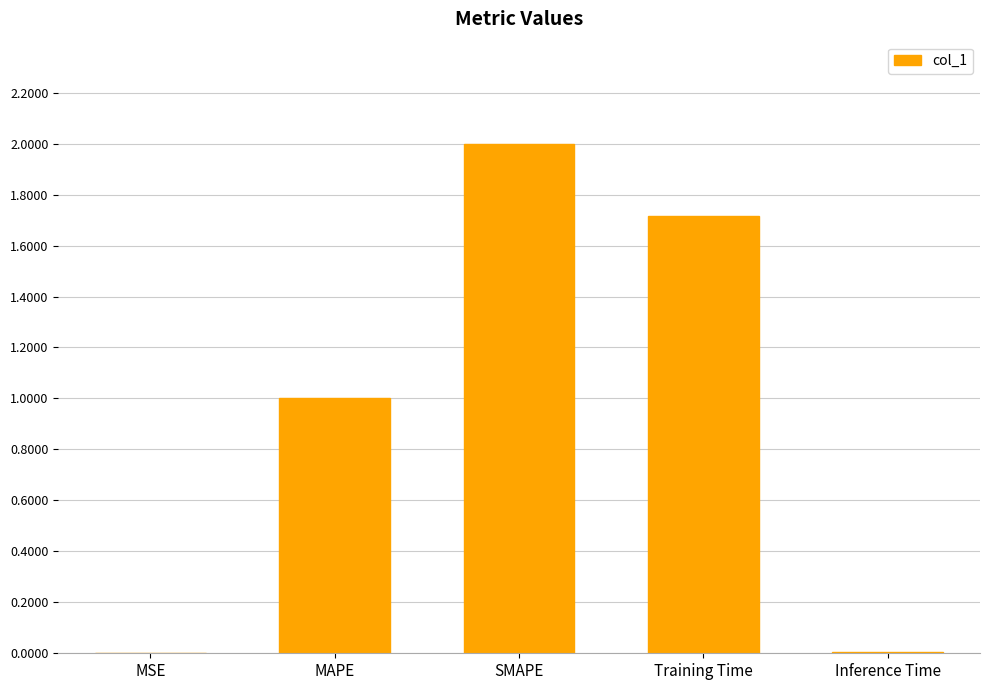

True or false: the data shows 2.0 at SMAPE.

True